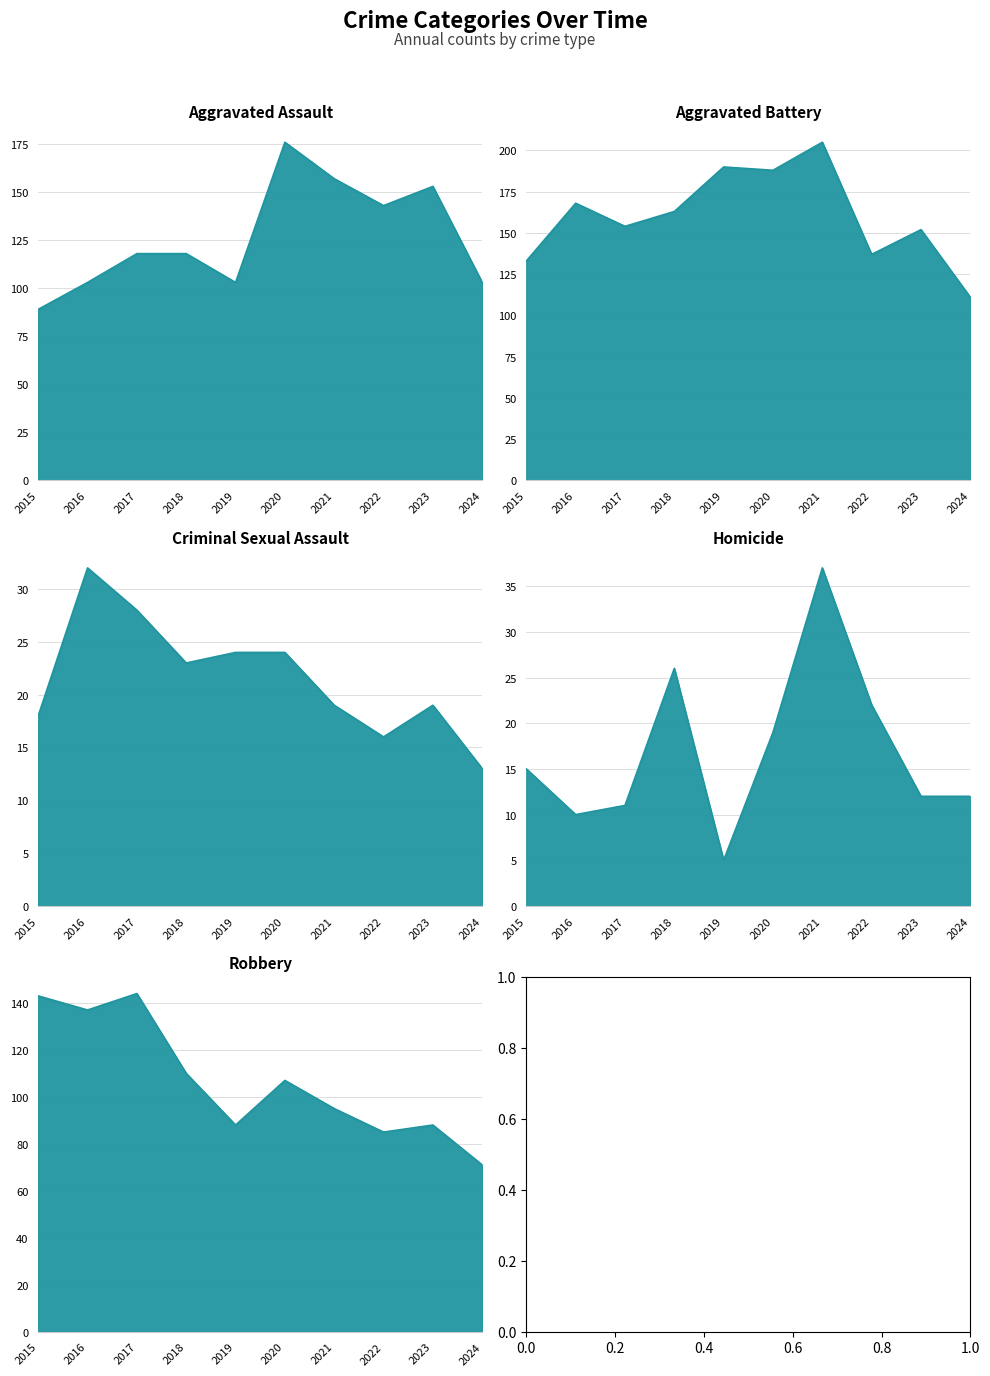

Which category has the lowest value in the Aggravated Battery series?

2024